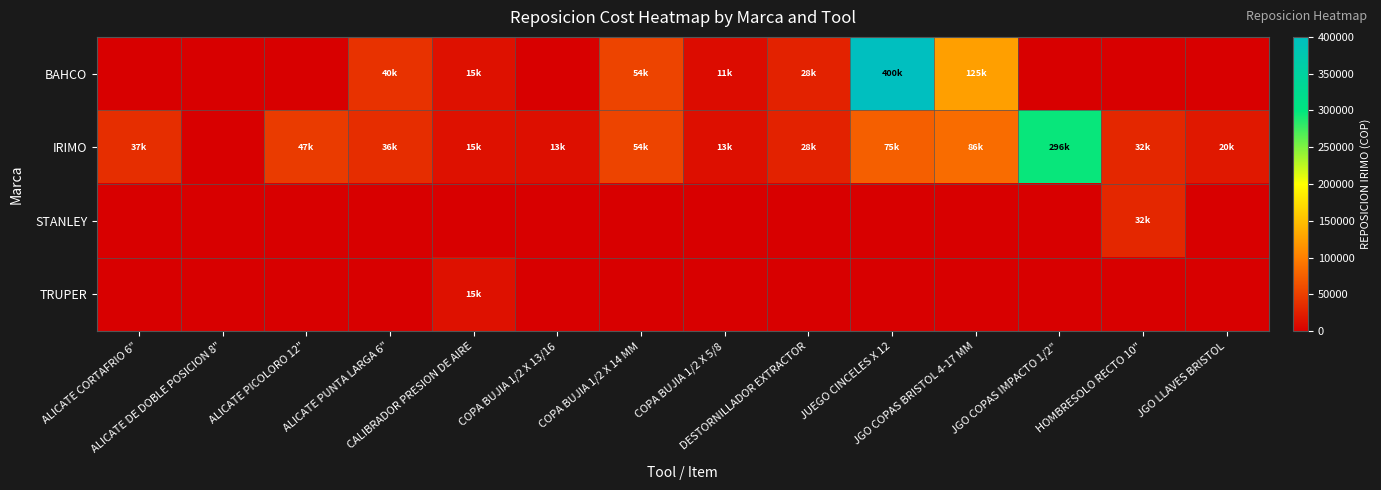

List the series in order of their peak value, lowest first.

TRUPER, STANLEY, IRIMO, BAHCO